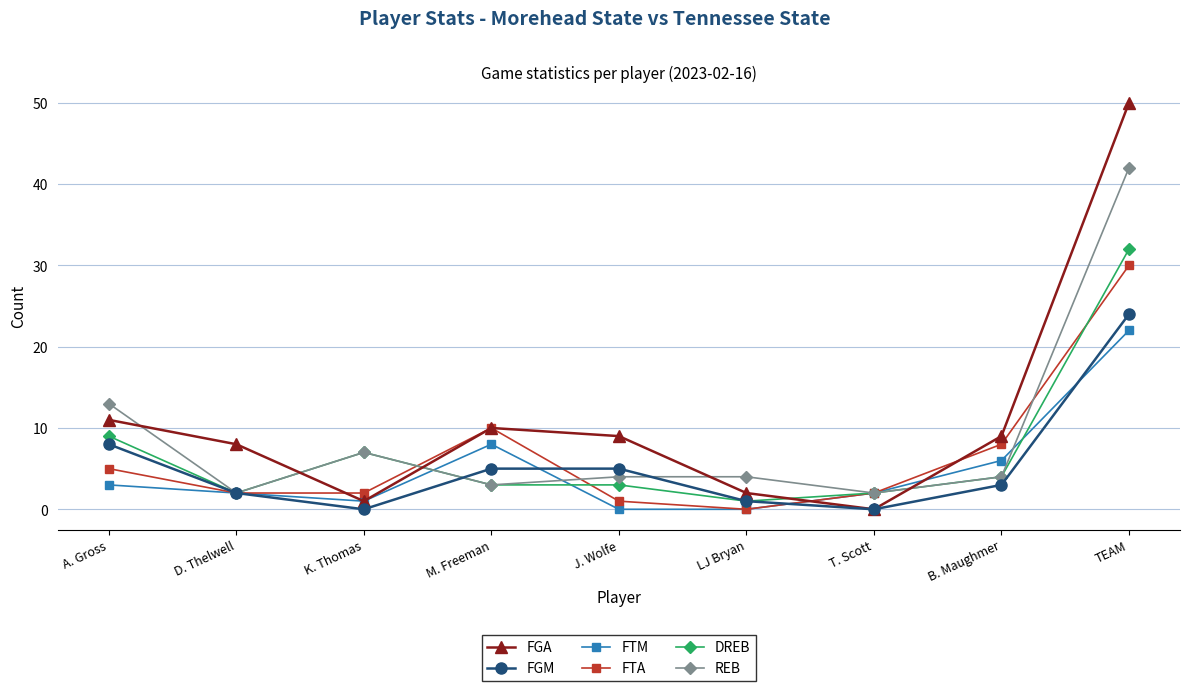

At which label does FGA reach its peak?

TEAM